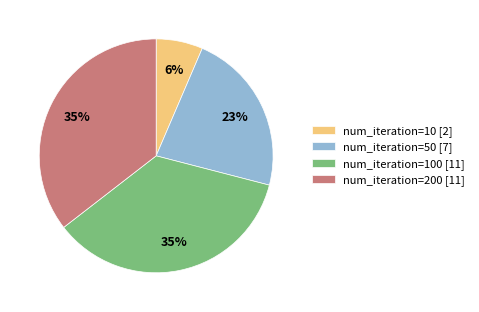

Count the number of slices in the pie.

4